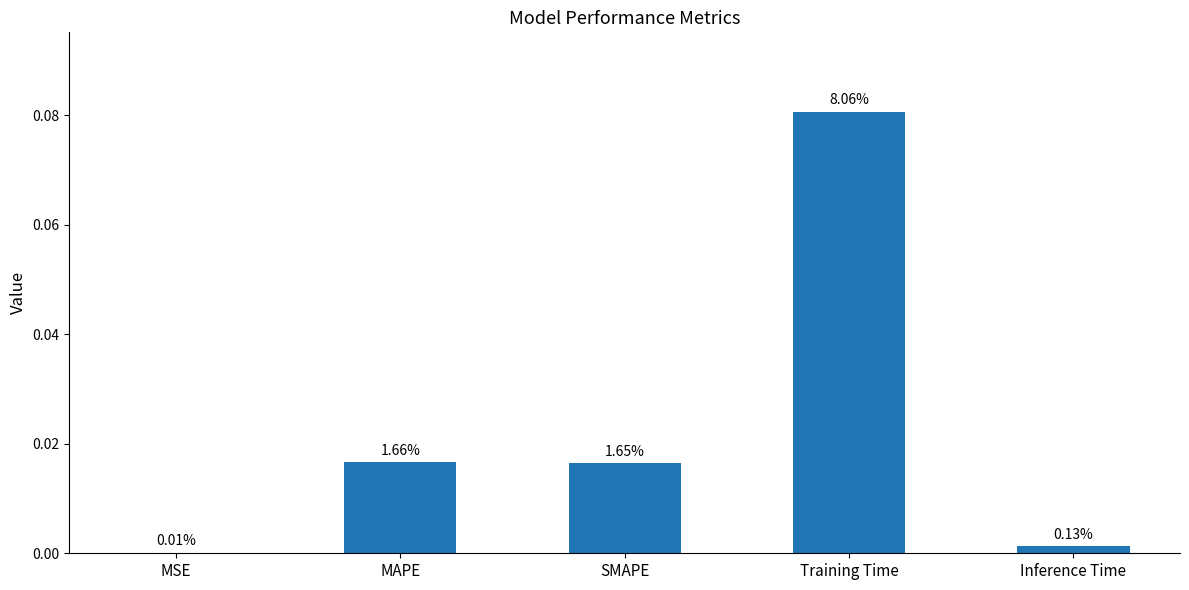

How many distinct data groups are displayed?

1